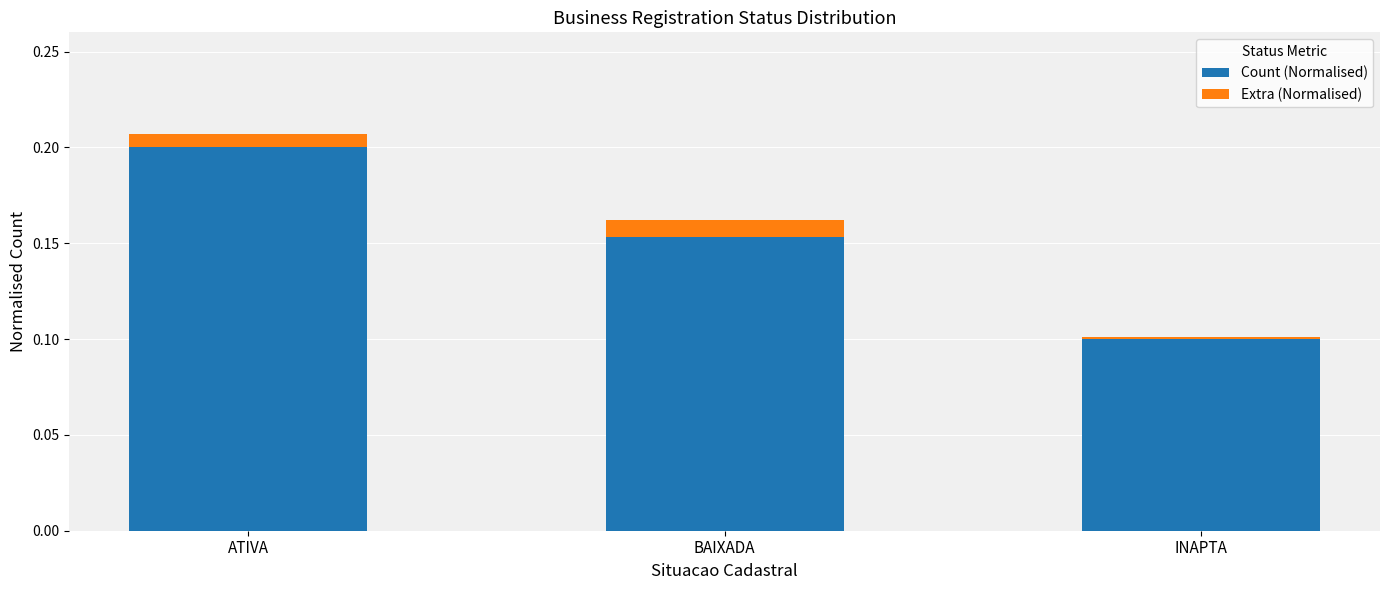

Are the bars horizontal?

No